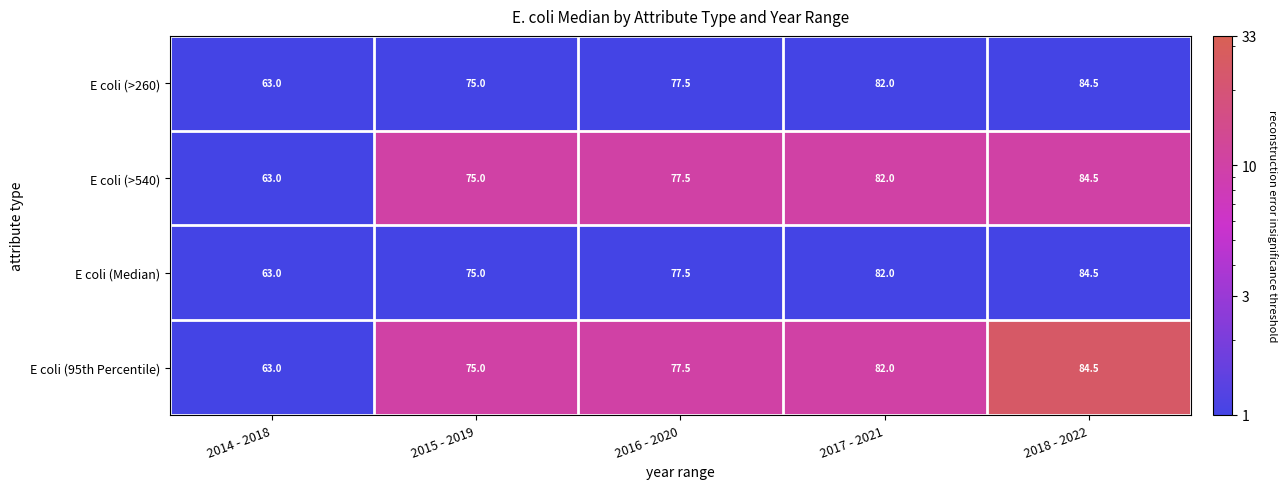

What is the maximum value shown in the chart?

84.5